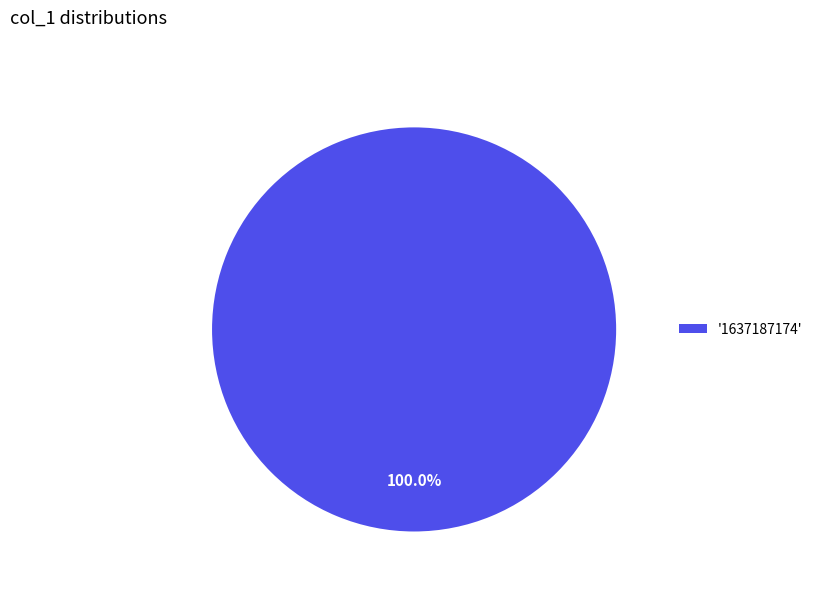

Which slice represents more than half of the pie?

'1637187174'